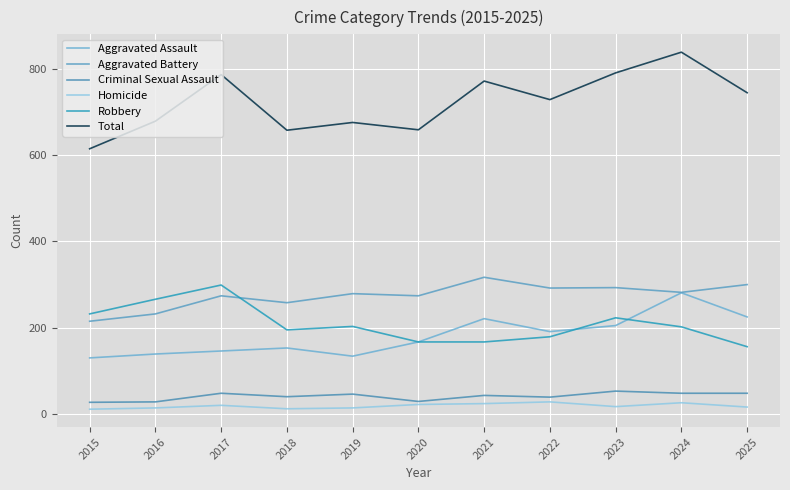

Where is the first local minimum for Aggravated Assault?

2019